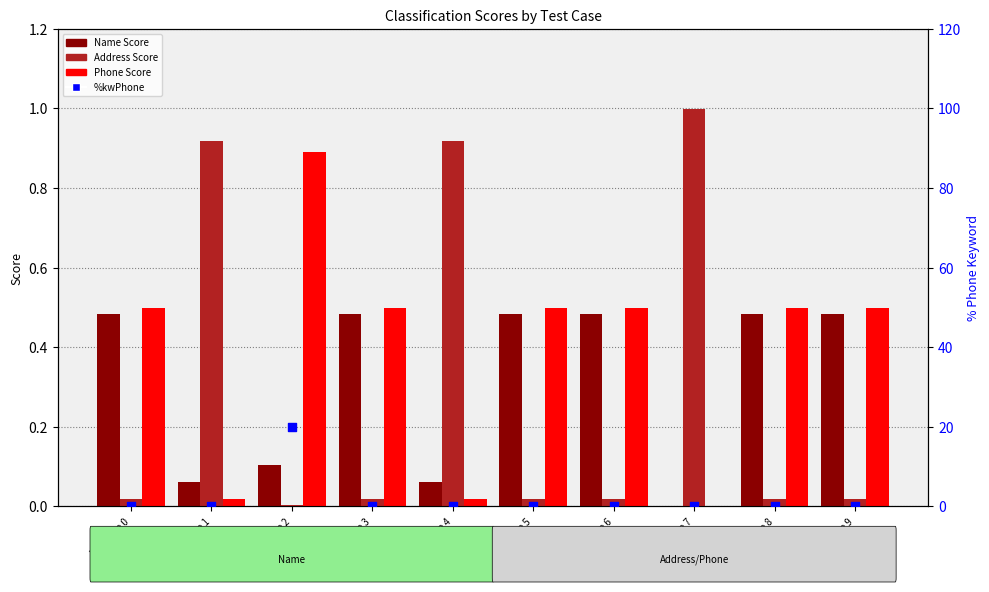

Which series contains the highest Y value?

%kwPhone